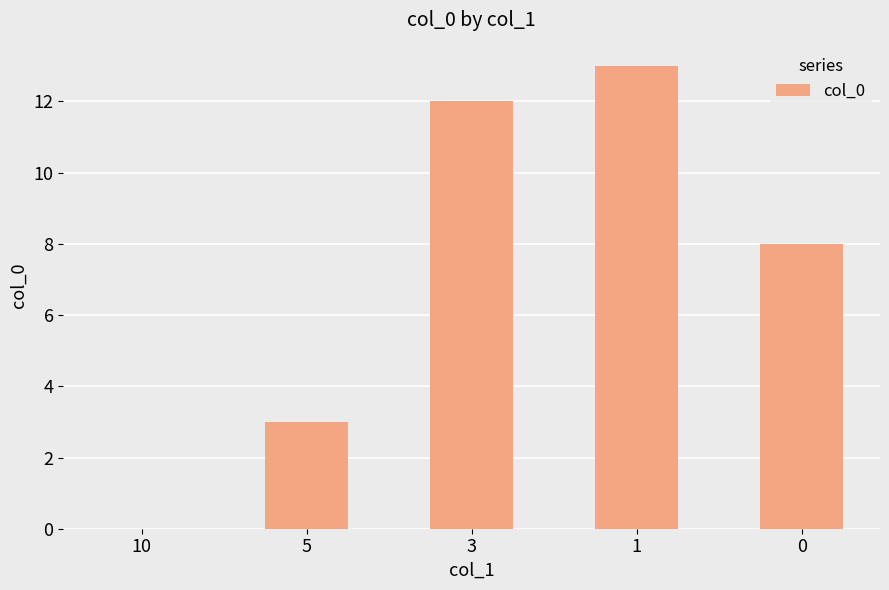

The chart shows a value of 8 at 0. True or false?

True